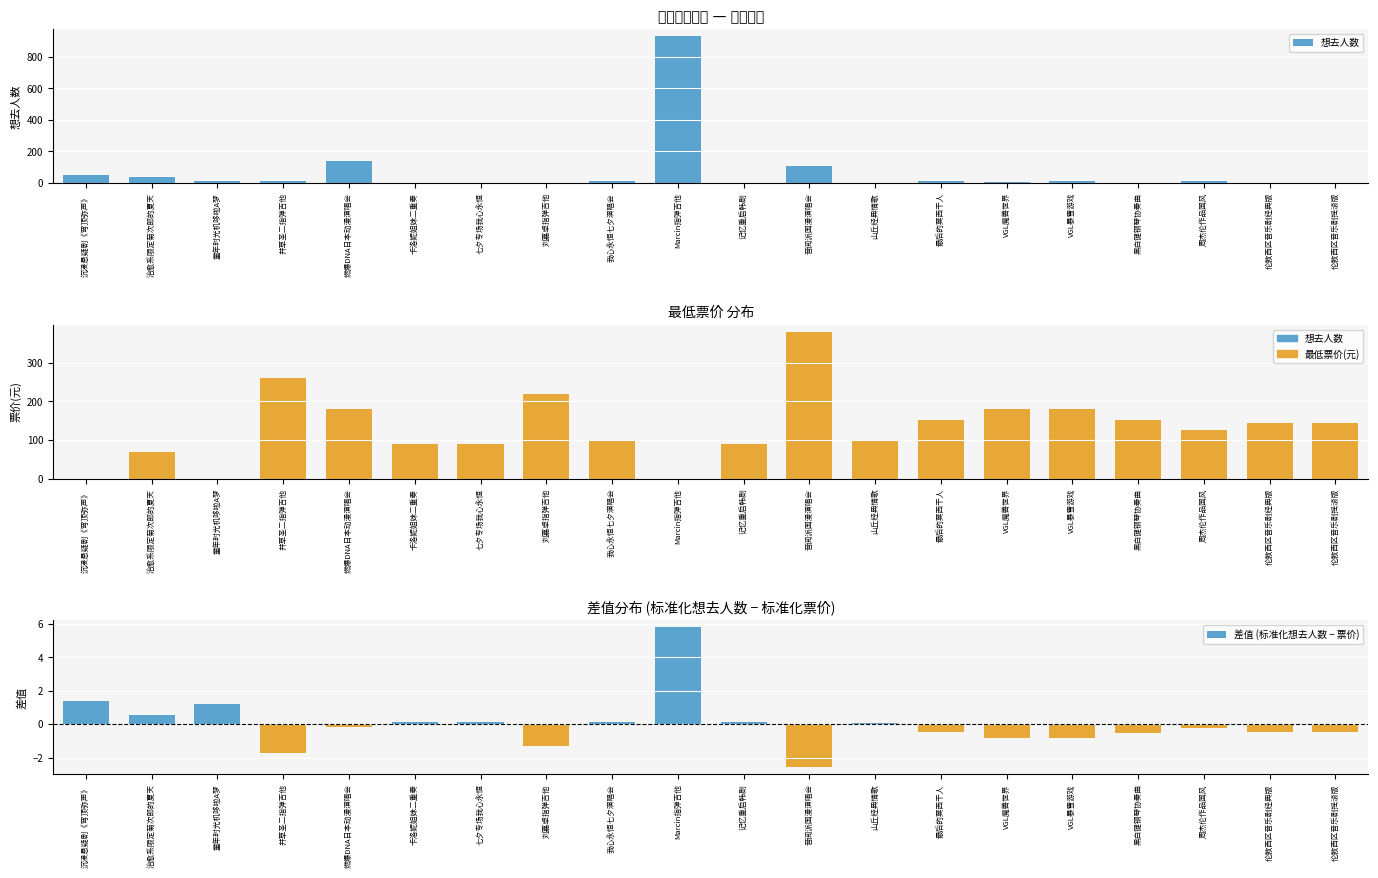

What is the maximum value for 想去人数?

931.0